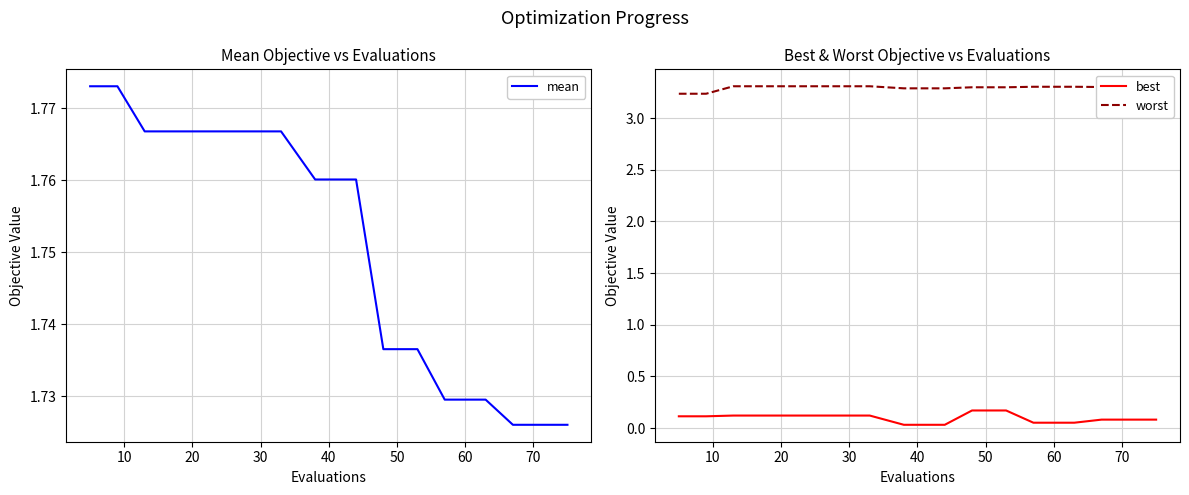

True or false: worst and best intersect in this chart.

False